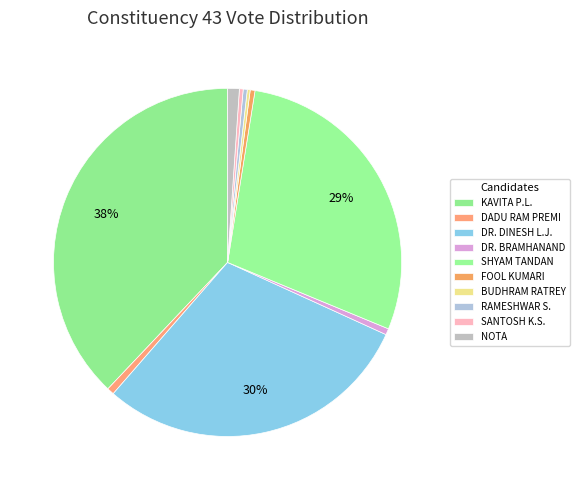

Rank the categories by value from lowest to highest.

BUDHRAM RATREY, SANTOSH KUMAR SONWANI, RAMESHWAR SONWANI, FOOL KUMARI JANGDE, DR. BRAMHANAND MARKANDEY (PROFESSOR), DADU RAM PREMI, NOTA, SHYAM TANDAN, DR. DINESH LAL JANGDEY, KAVITA PRAN LAHREY